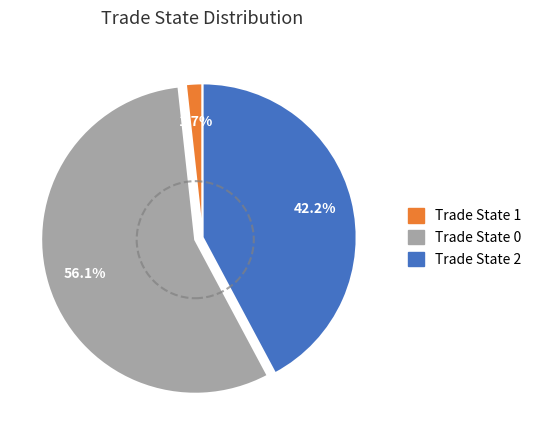

Combined, do Trade State 1 and Trade State 2 account for over 50%?

No